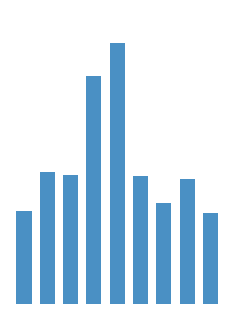

Does the chart contain any negative values?

No